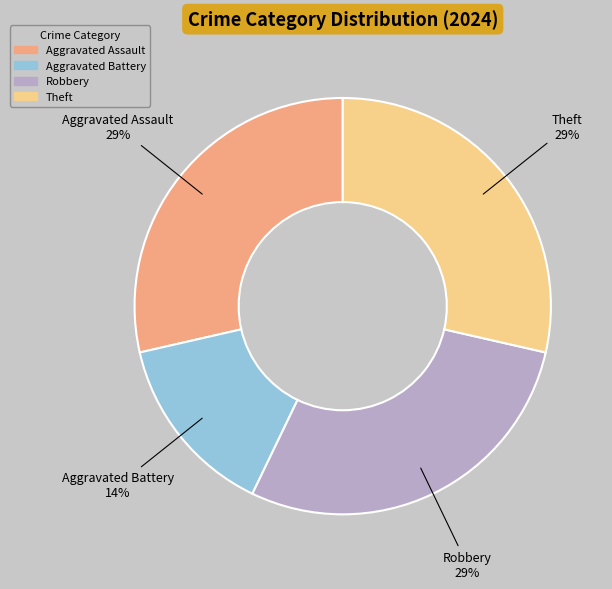

What percentage is the Theft slice, to the nearest percent?

29%